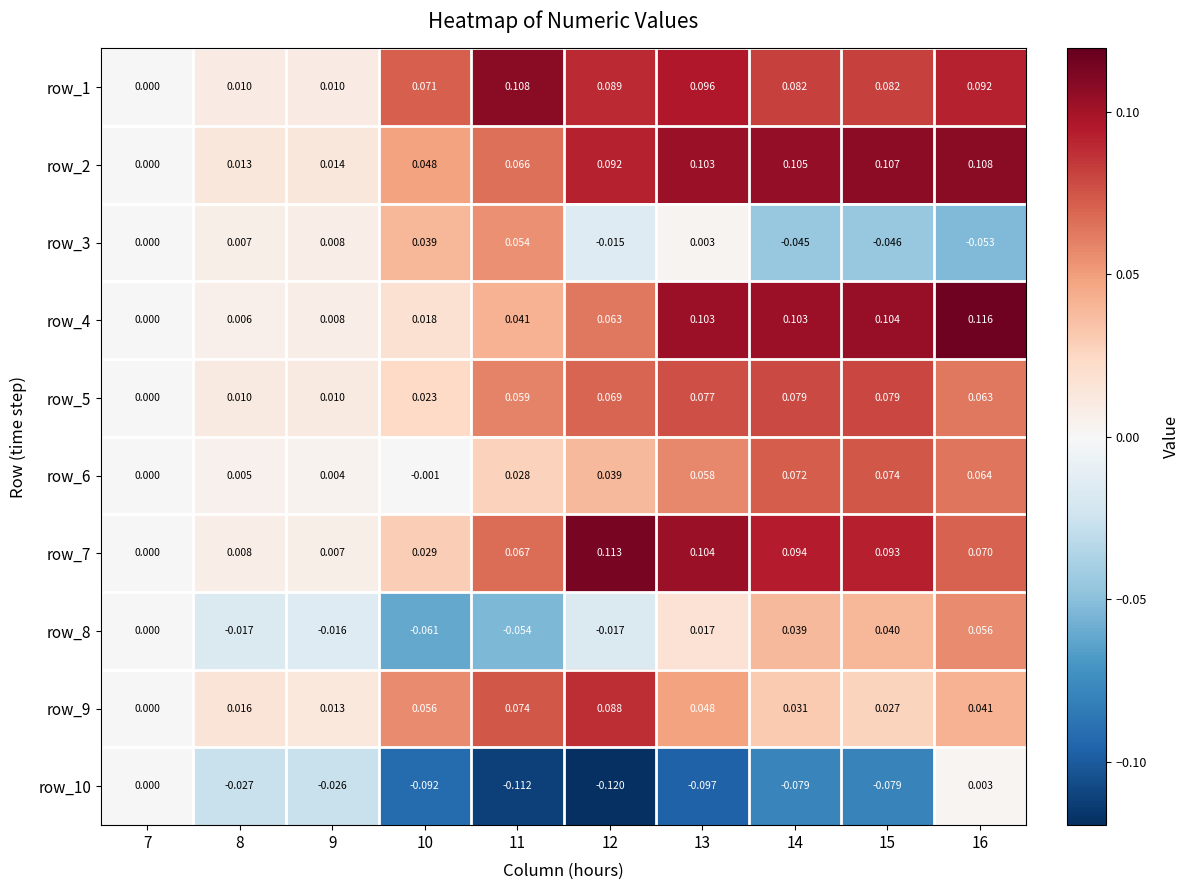

What is the total value across all series at 14?

0.5